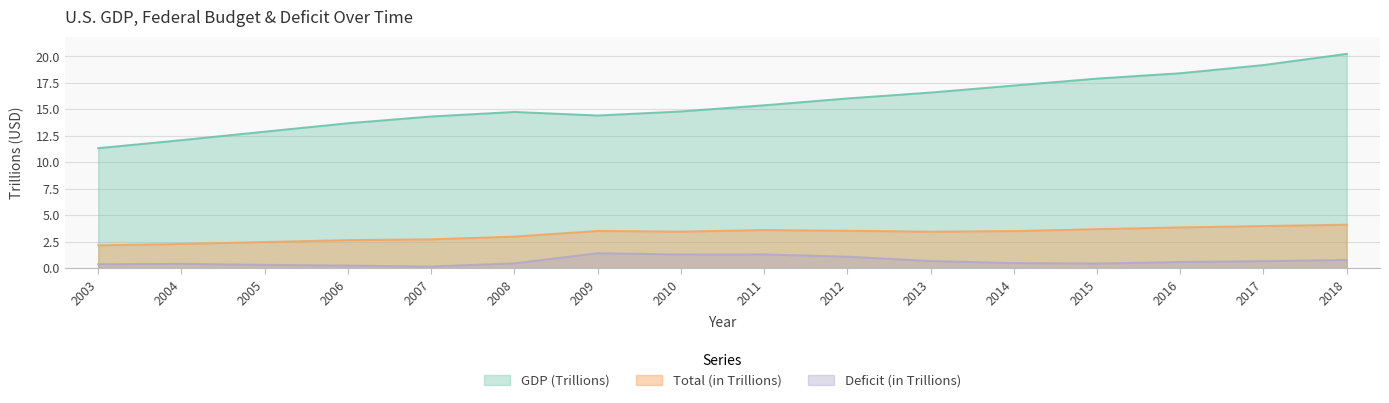

What are all the series names shown in the legend?

GDP (Trillions), Total (in Trillions), Deficit (in Trillions)